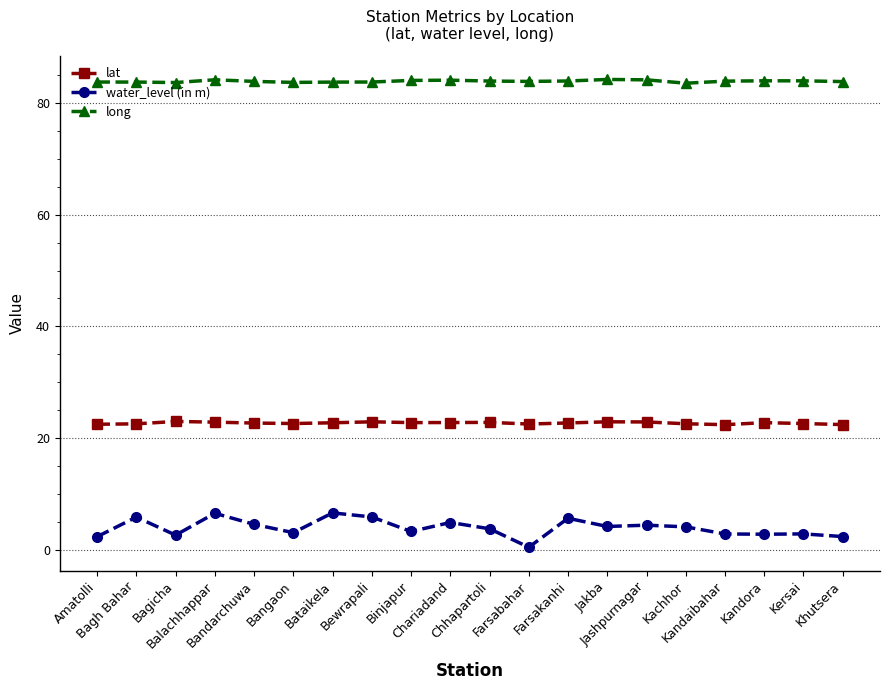

How many lines are shown in the chart?

3